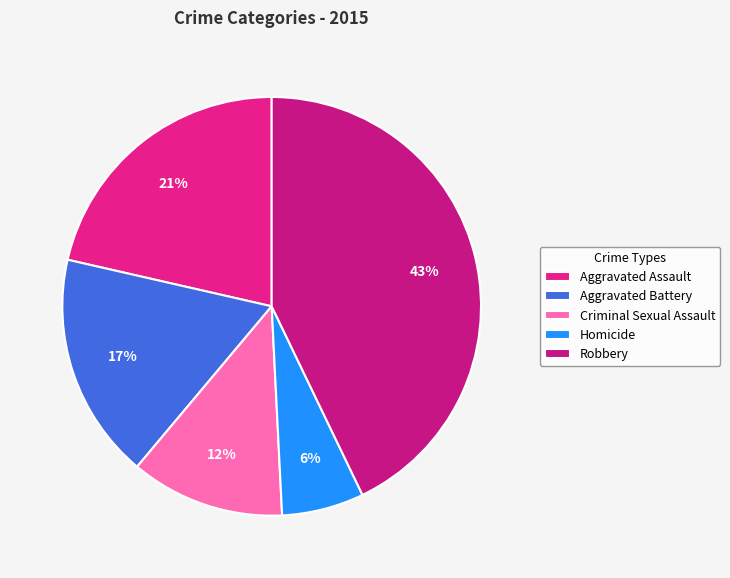

Is it true that Aggravated Battery is 3% of the pie?

False